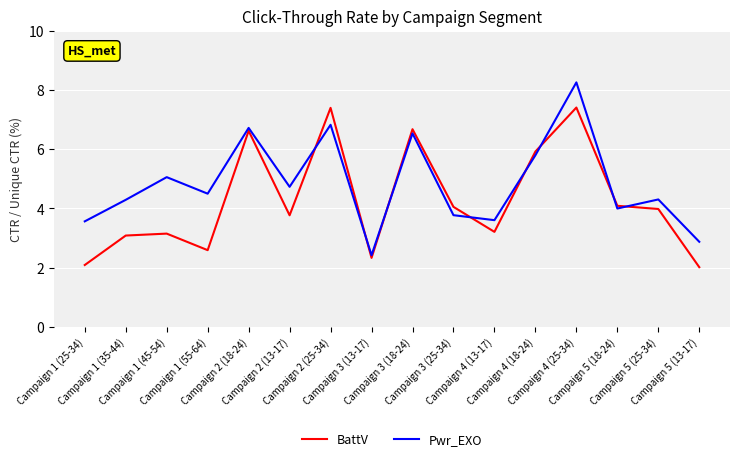

What position from the right is Campaign 5 (25-34)?

2